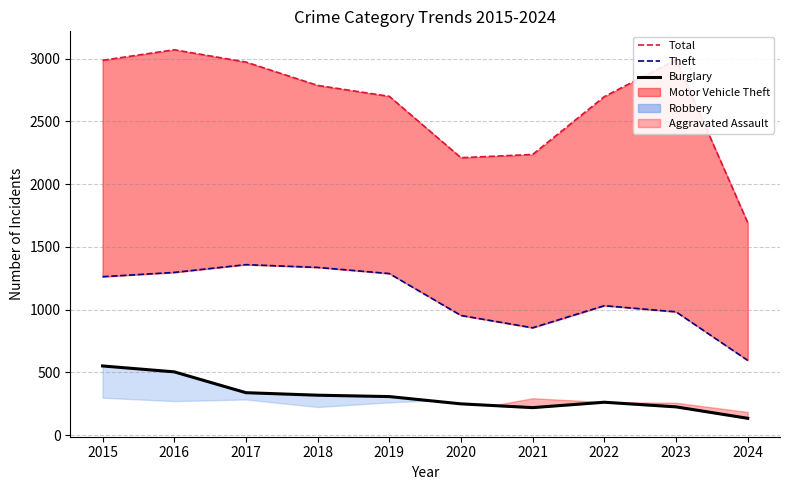

What value does the Burglary series have at 2023, to the nearest 50?

250